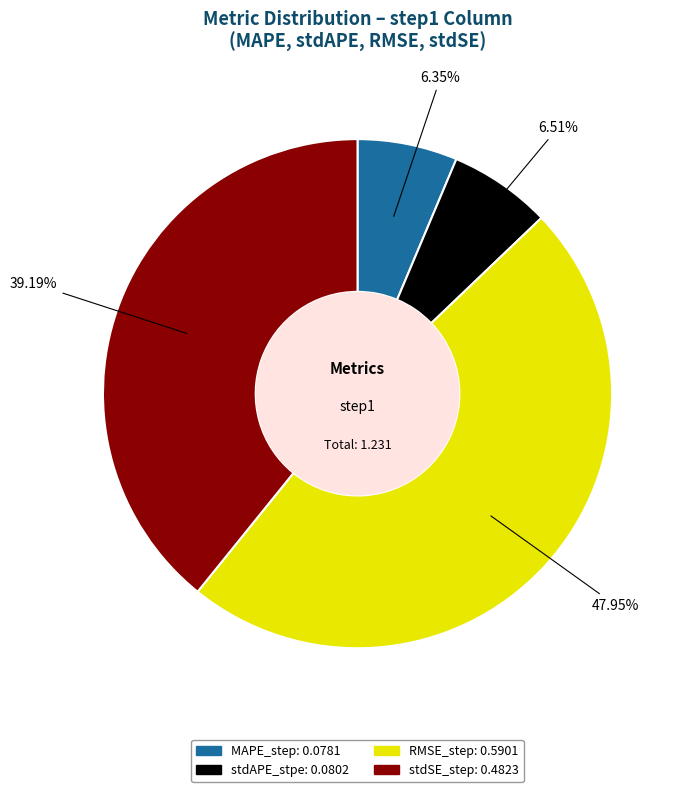

To the nearest percent, what portion does RMSE_step represent?

48%